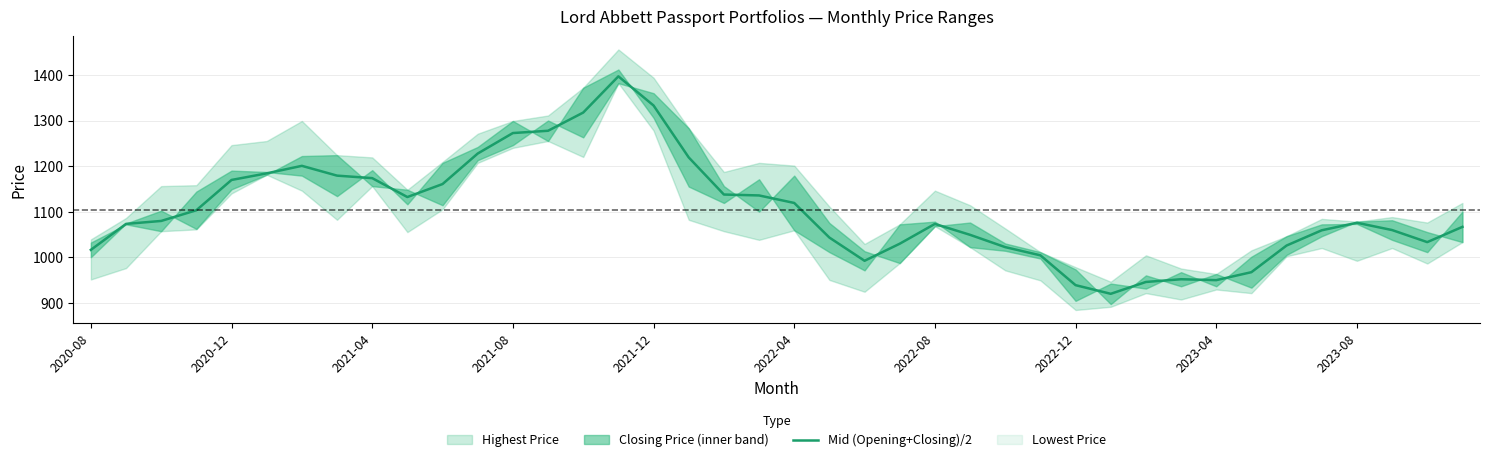

Which series has the widest spread of values?

Lowest Price